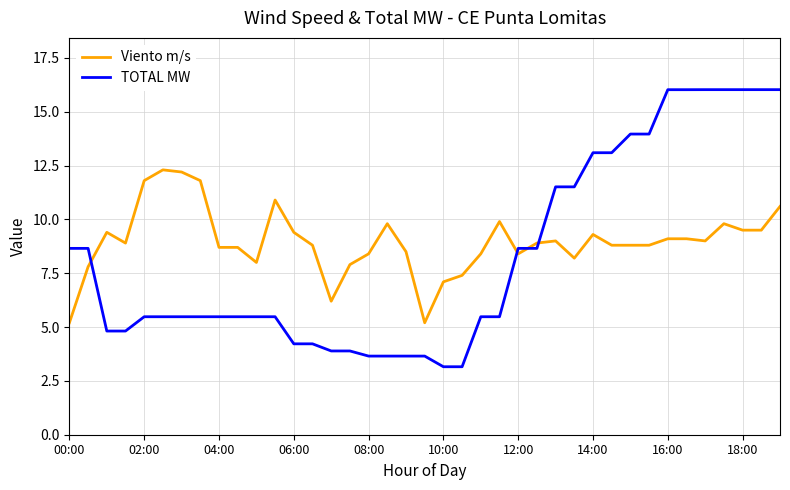

List the series in order of their overall mean, highest first.

Viento m/s, TOTAL MW